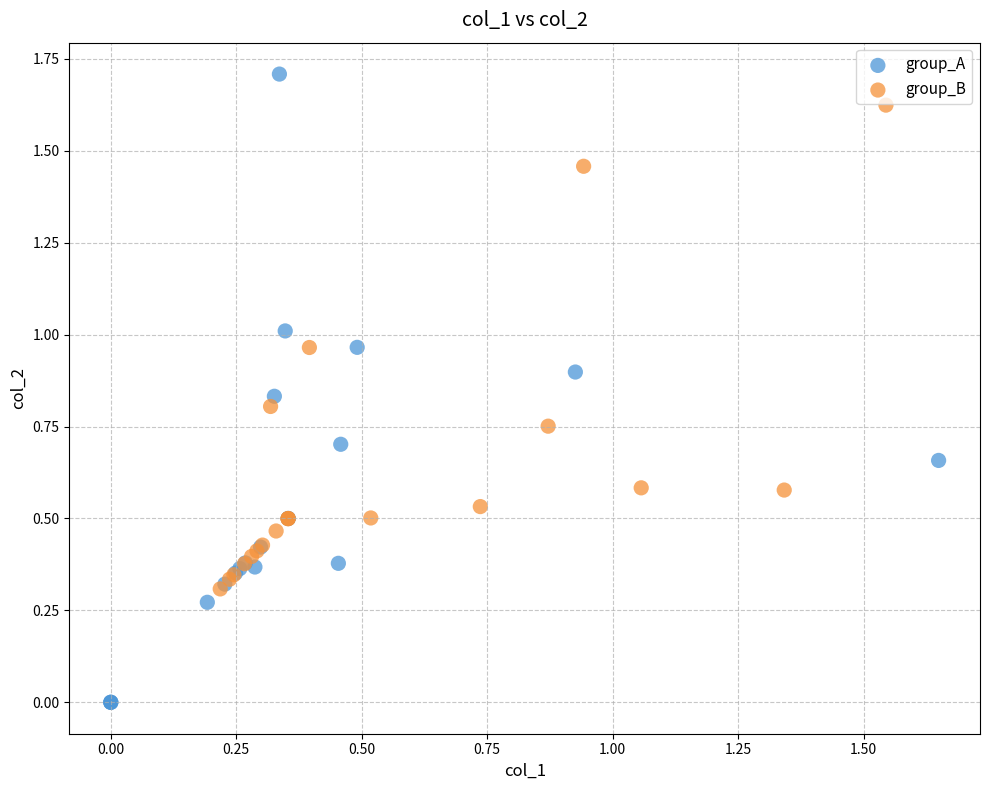

Which series contains the highest Y value?

group_A